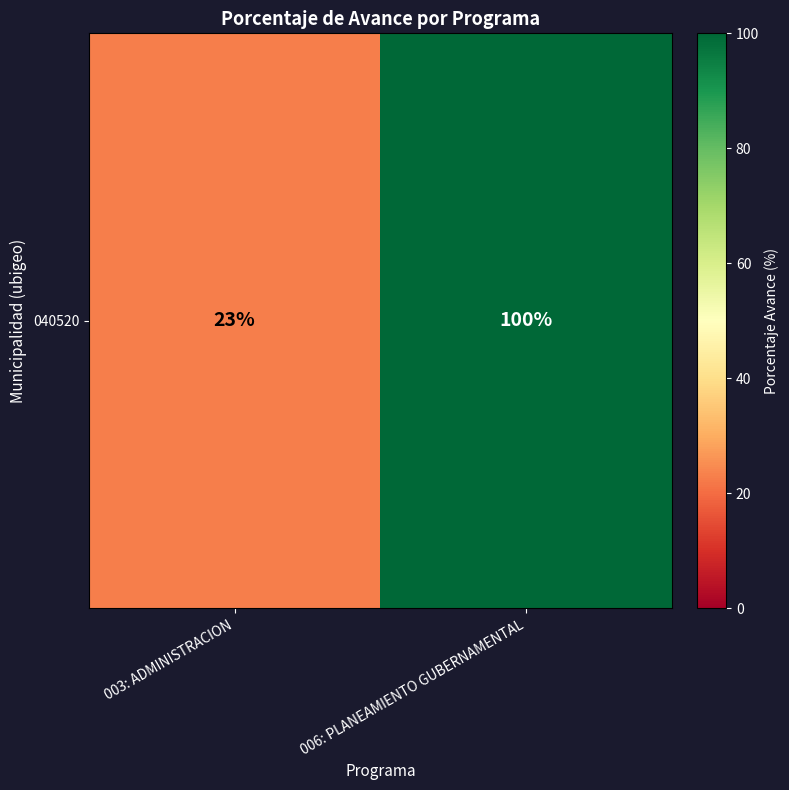

Reading left to right, what are all the values shown in this chart?

23	100